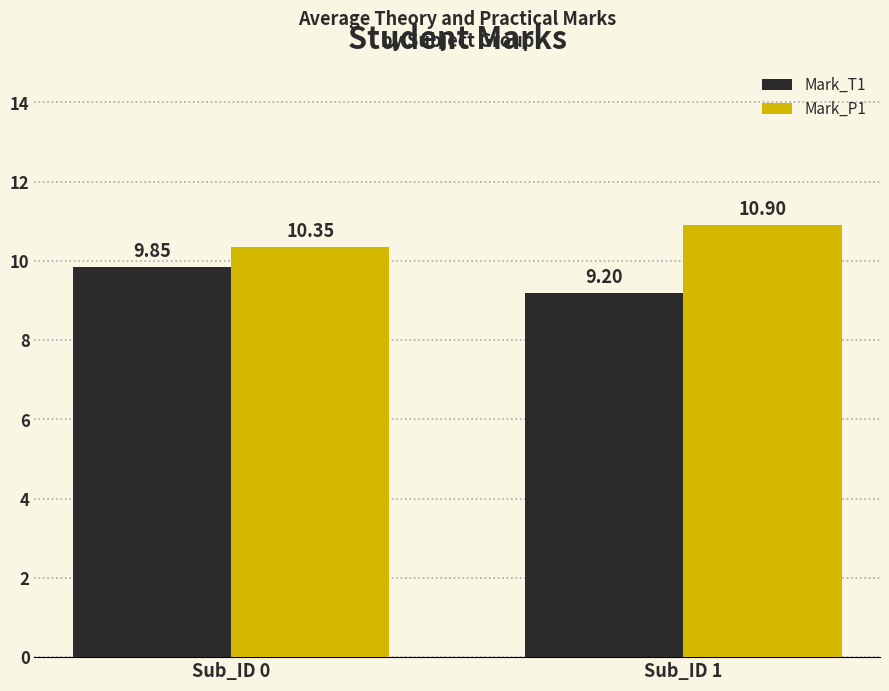

What is the total value across all series at Sub_ID 1?

20.1